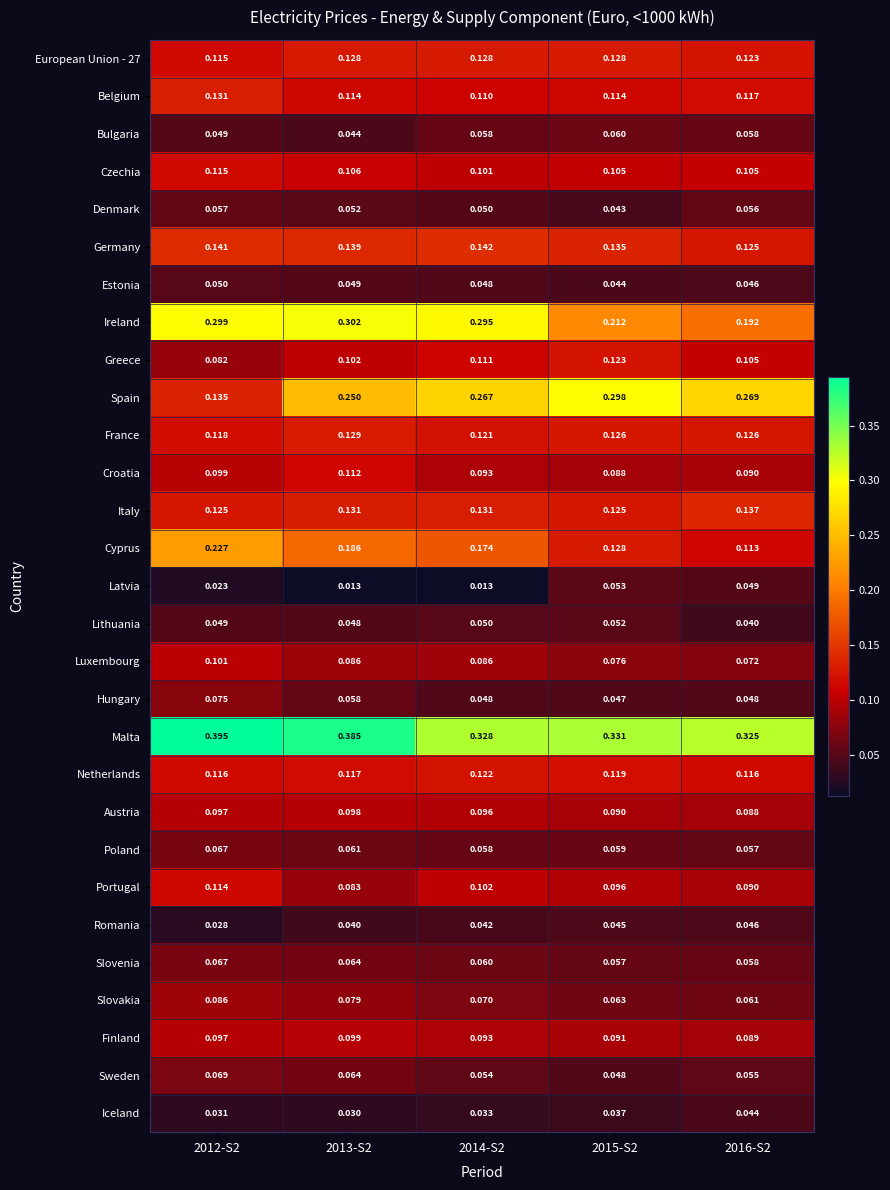

Is the value of Slovenia at 2013-S2 greater than the value of Greece at 2015-S2?

No